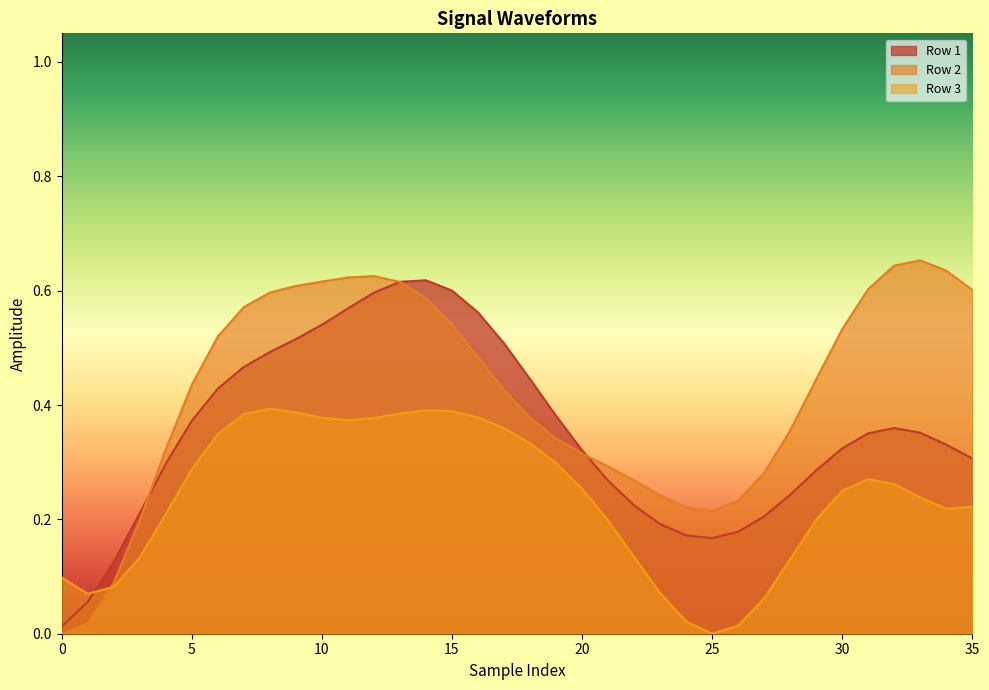

How many intersections are there between Row 1 and Row 3?

1